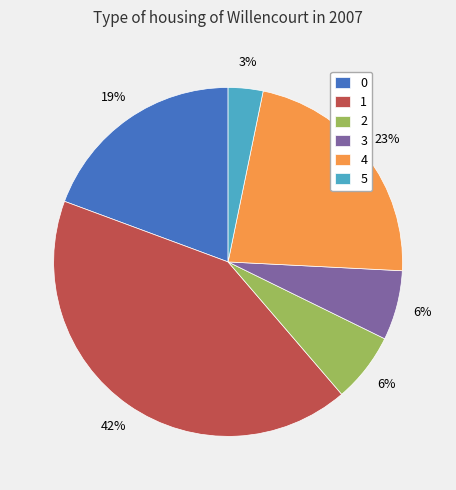

To the nearest percent, what portion does 4 represent?

23%